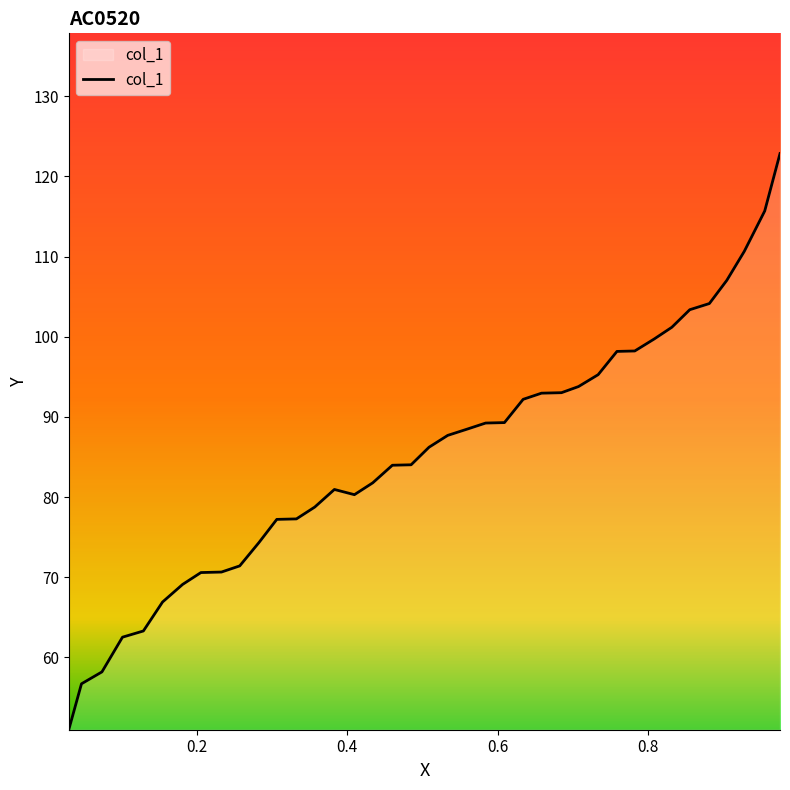

What is the difference between the maximum and minimum values?

71.9